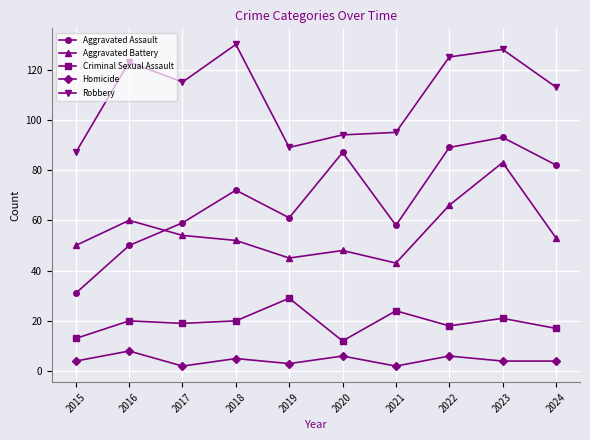

True or false: Aggravated Assault has more than 2 points higher than both neighbors.

True